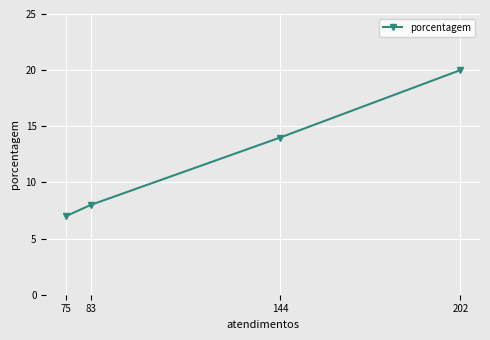

Is it true that the value at 75 is 7?

True